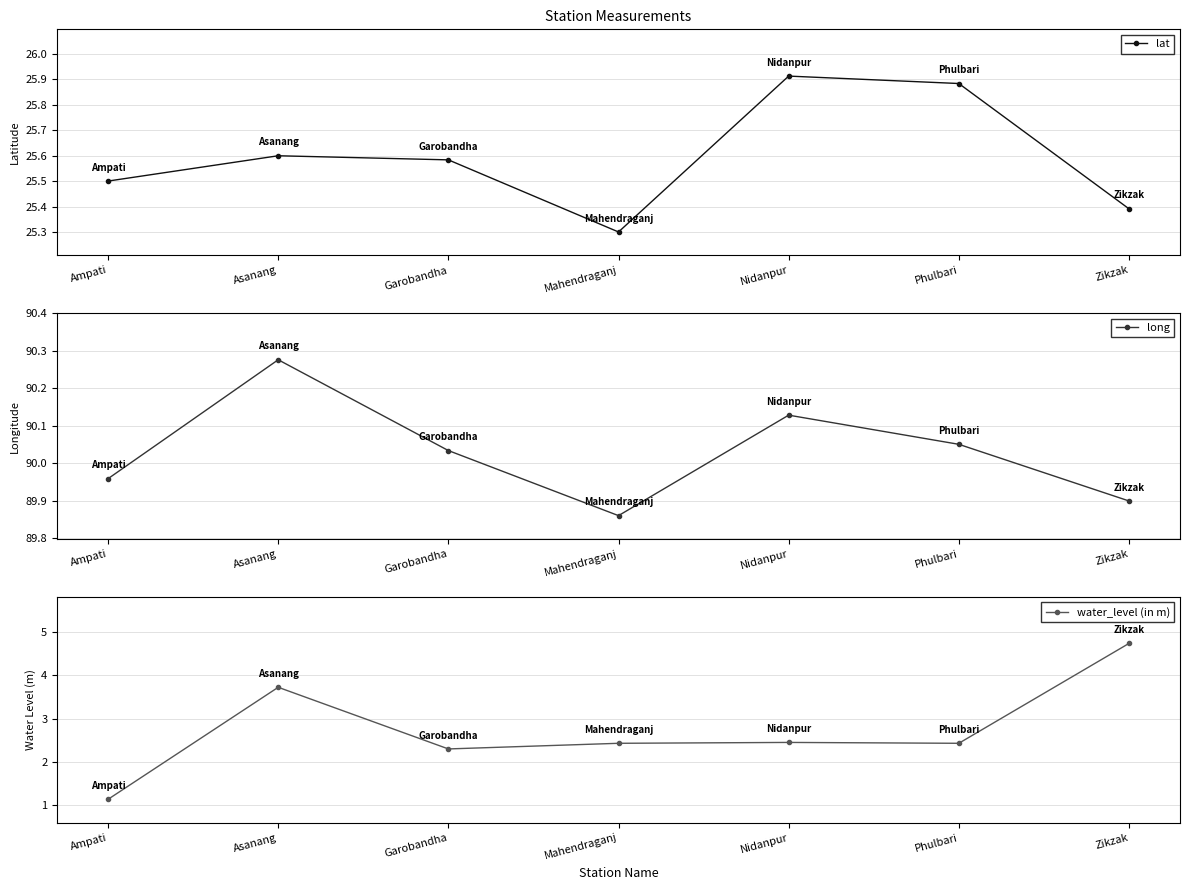

What is the difference between the water_level (in m) values at Phulbari and Ampati?

1.3